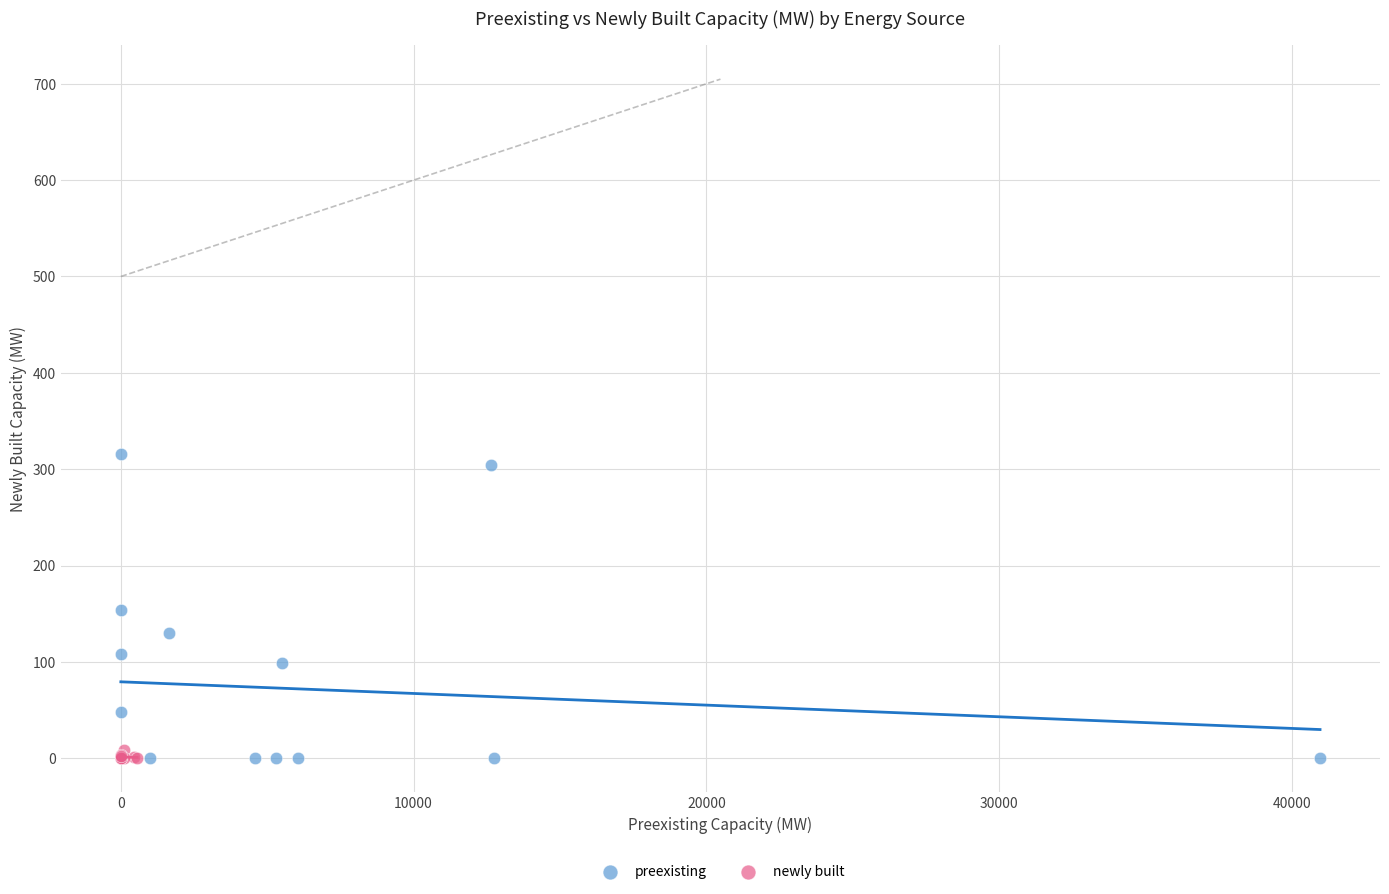

Which series contains the highest Y value?

preexisting